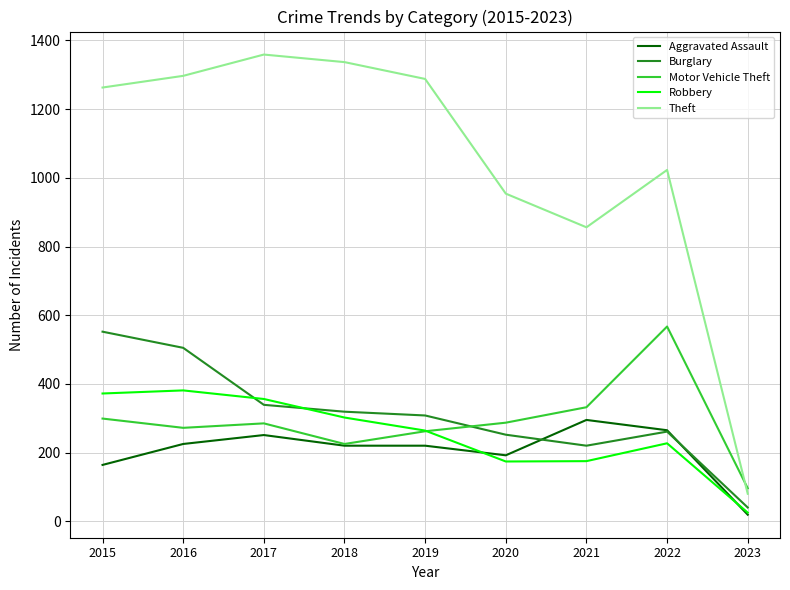

What are all the series names shown in the legend?

Aggravated Assault, Burglary, Motor Vehicle Theft, Robbery, Theft